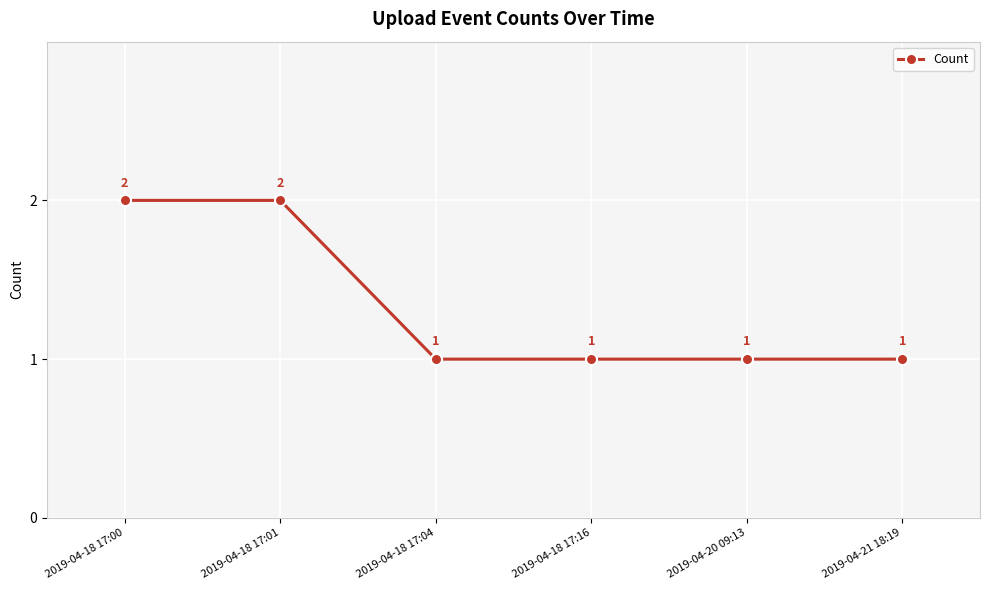

Reading right to left, extract all data points from this chart.

1	1	1	1	2	2